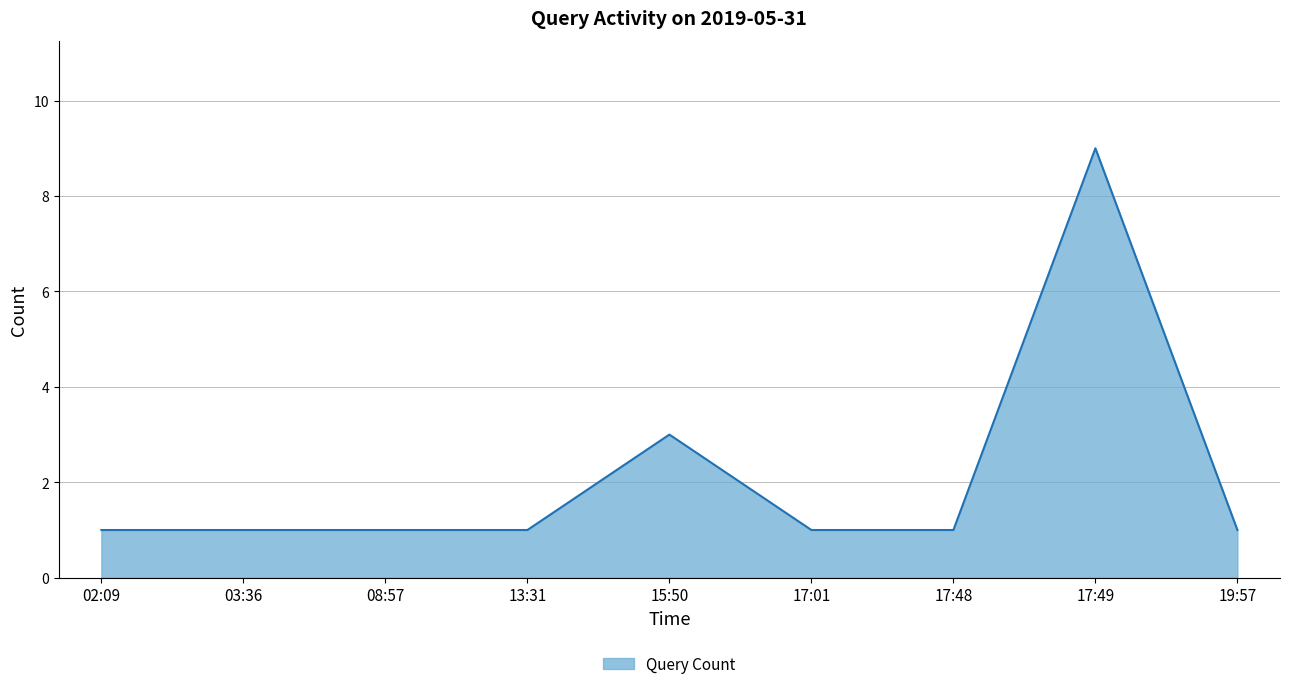

Reading right to left, what are all the values shown in this chart?

19:57=1	17:49=9	17:48=1	17:01=1	15:50=3	13:31=1	08:57=1	03:36=1	02:09=1